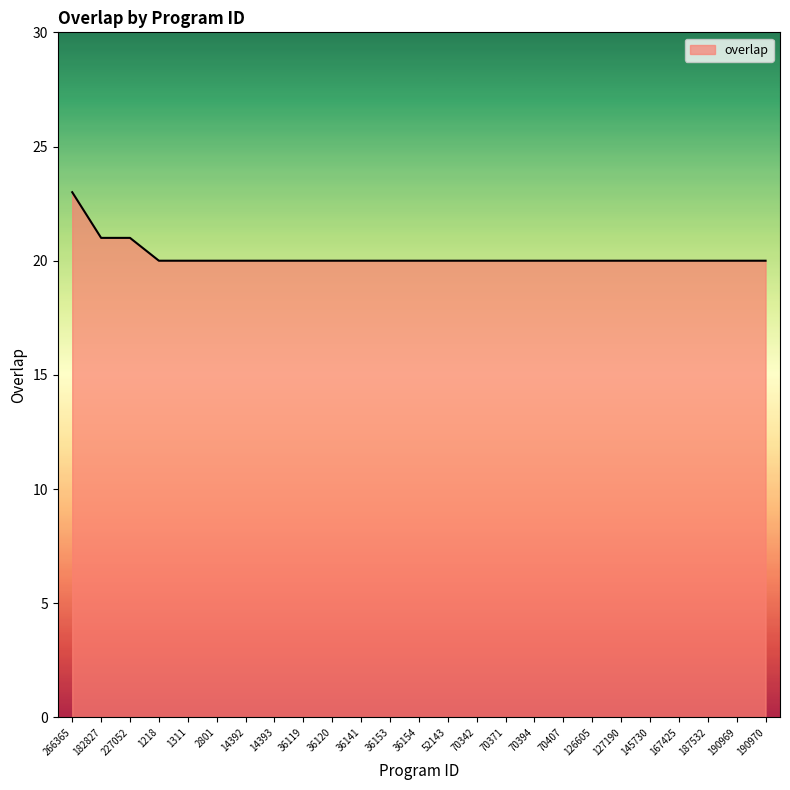

What is the difference between the second highest and second lowest values?

1